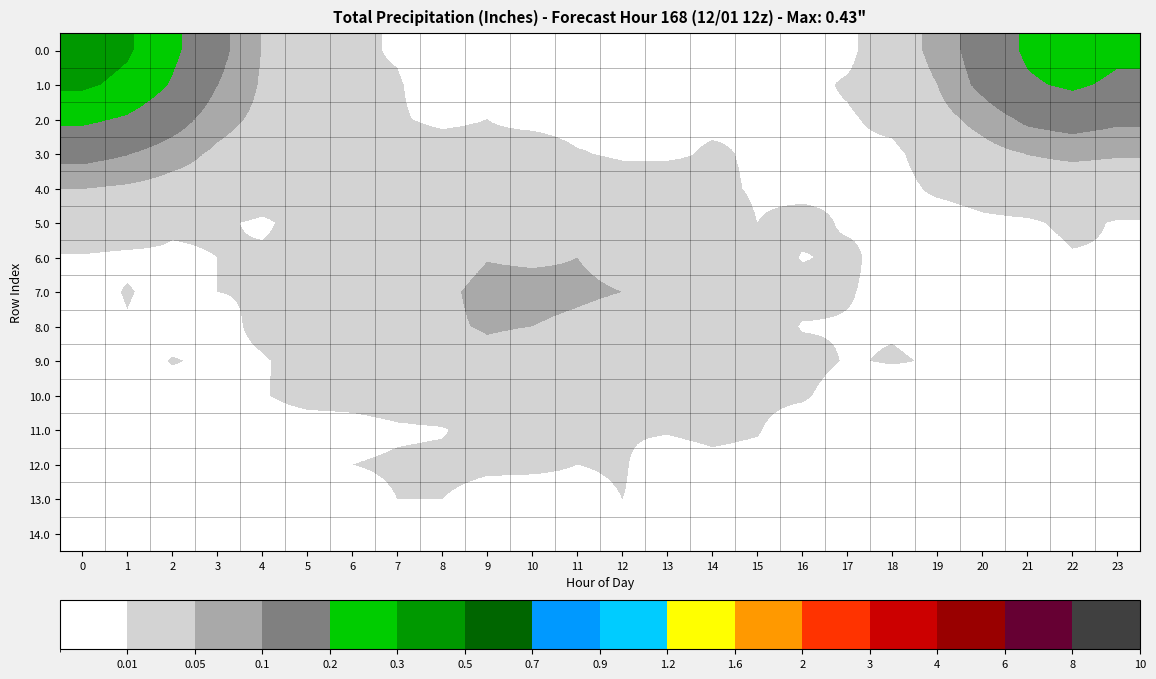

List the series in order of their peak value, lowest first.

13.0, 14.0, 12.0, 11.0, 10.0, 5.0, 9.0, 6.0, 4.0, 8.0, 7.0, 3.0, 2.0, 1.0, 0.0